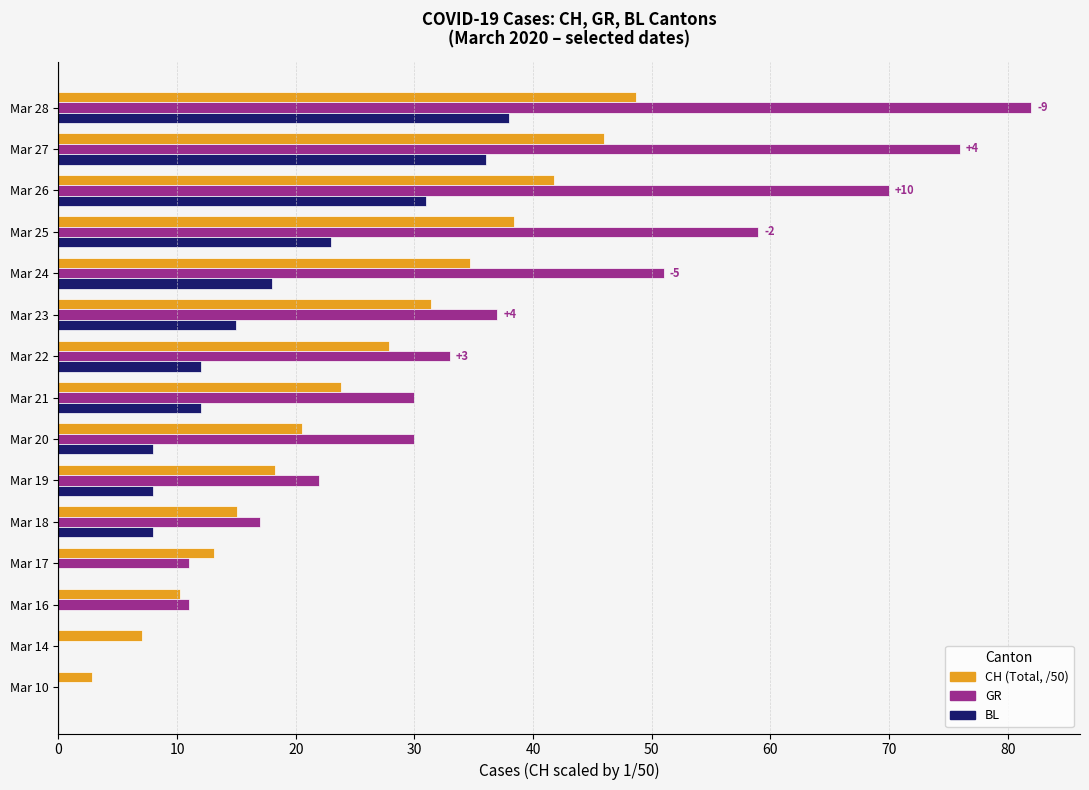

Which series has the largest total across all categories?

GR